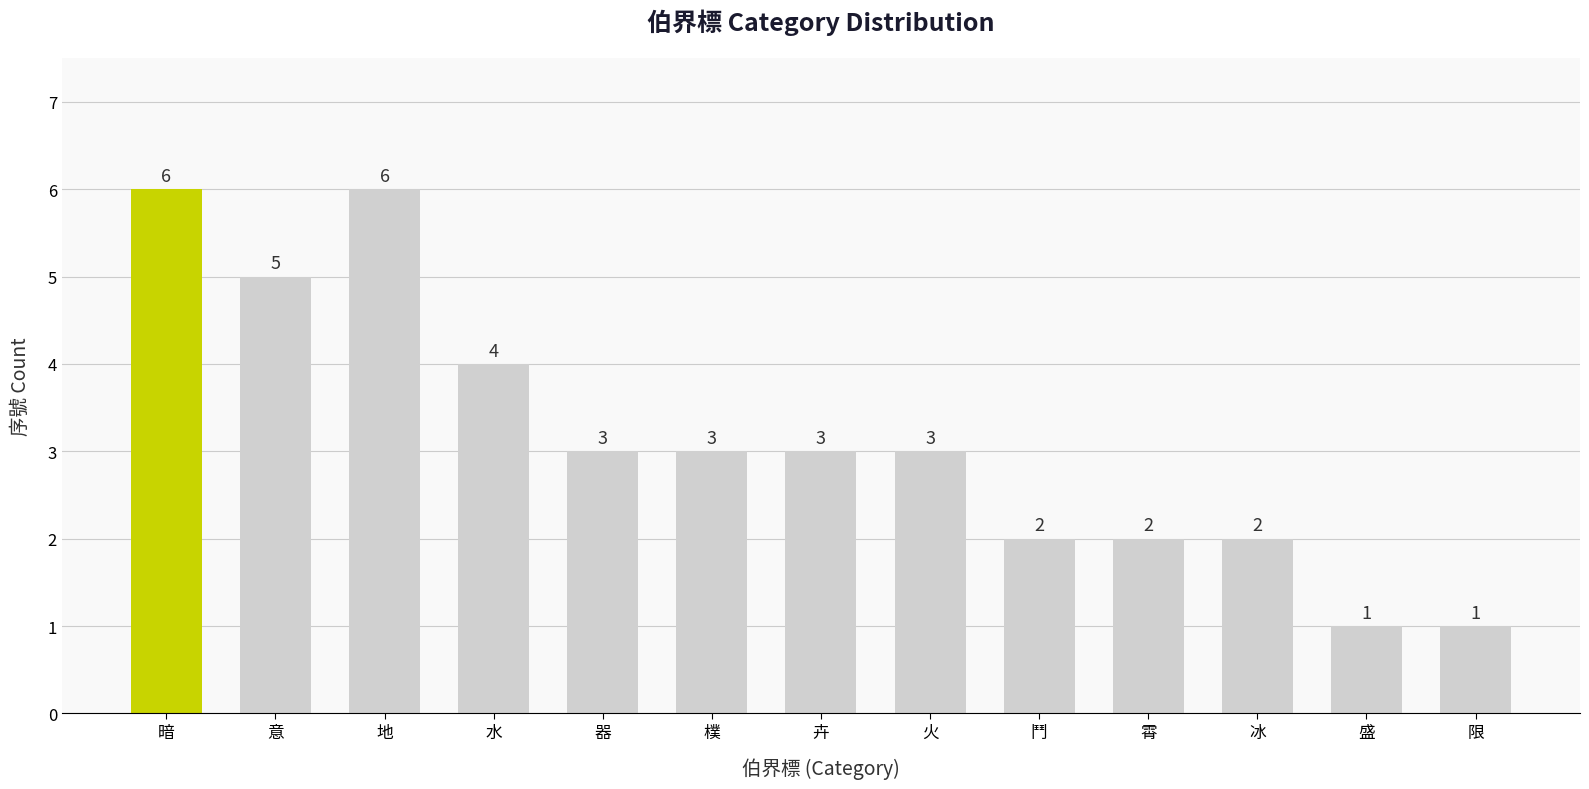

The value at 樸 is 1. True or false?

False